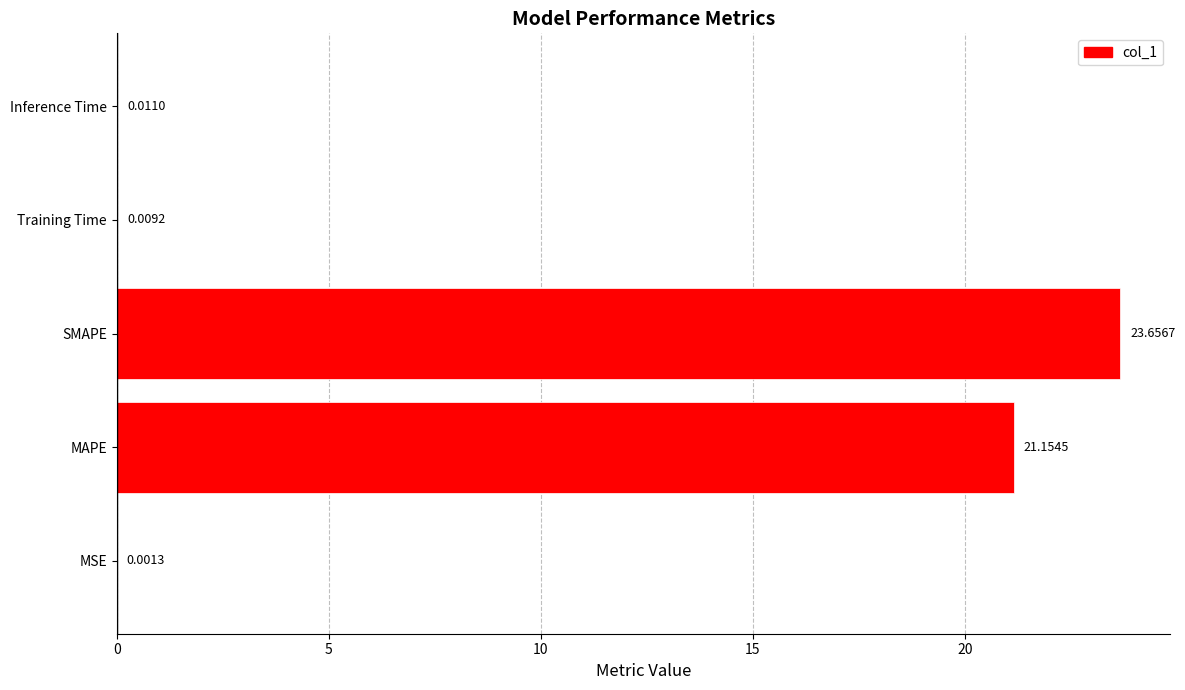

What is the average value?

9.0